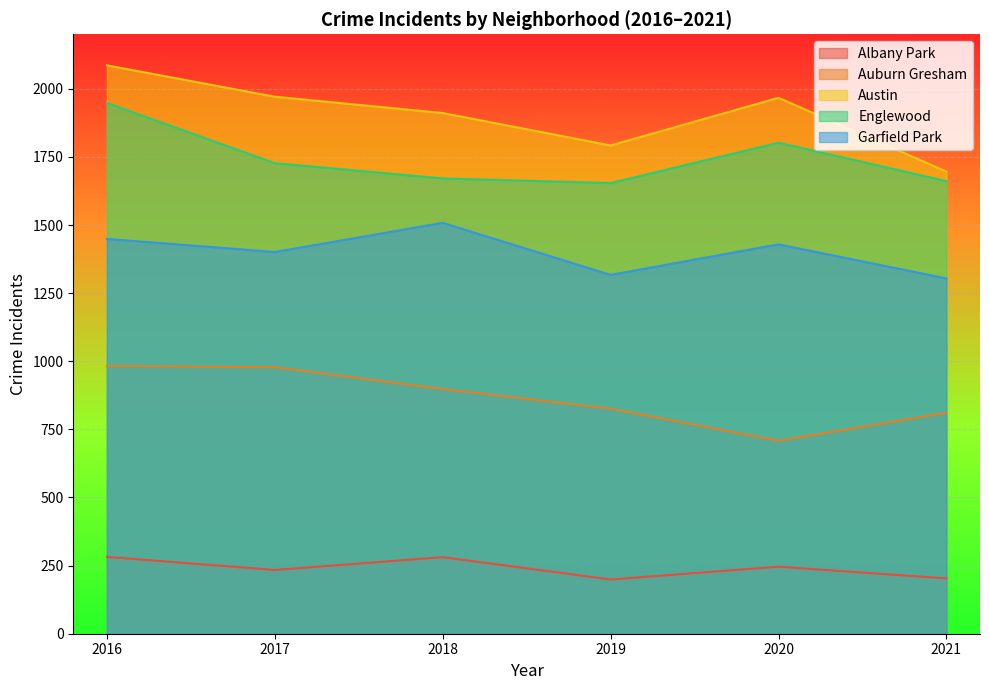

Rank the series at 2018 from lowest to highest value.

Albany Park, Auburn Gresham, Garfield Park, Englewood, Austin